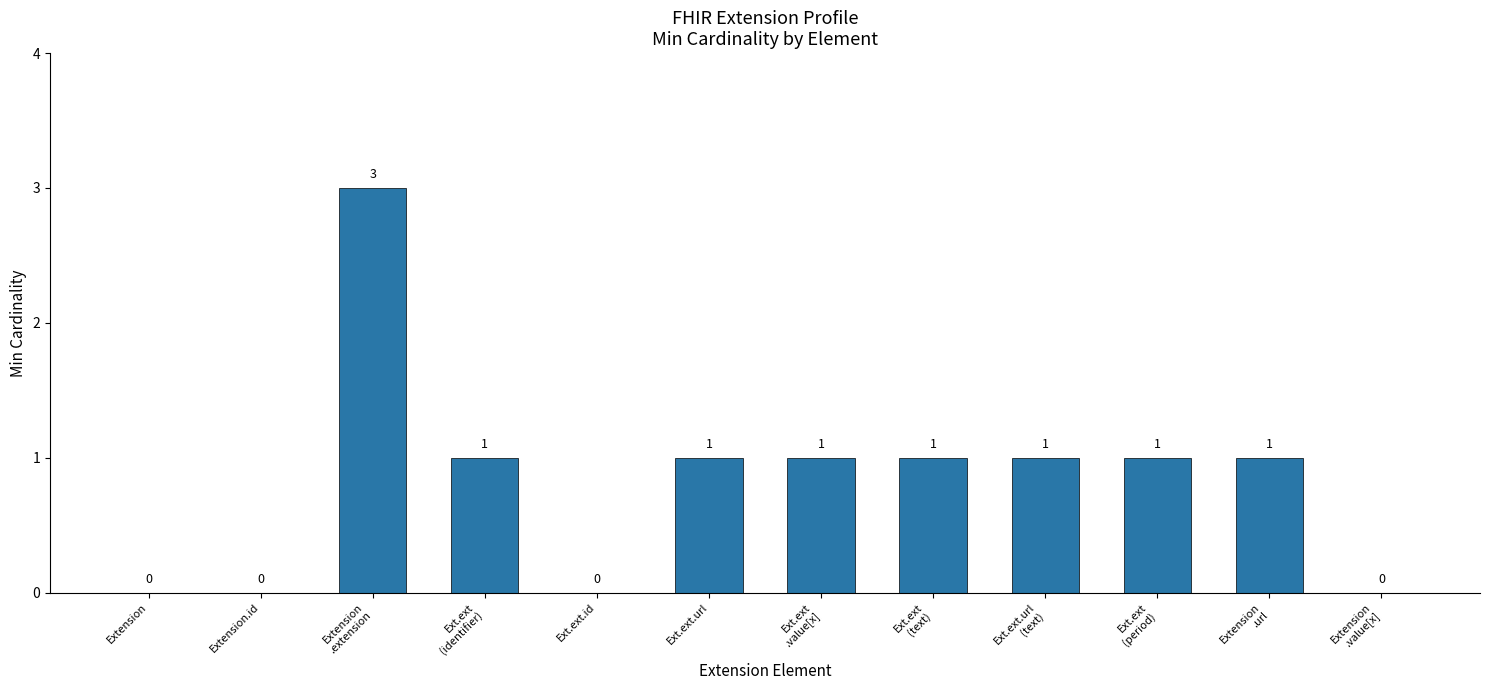

Reading right to left, transcribe all the data shown in this chart.

0	1	1	1	1	1	1	0	1	3	0	0